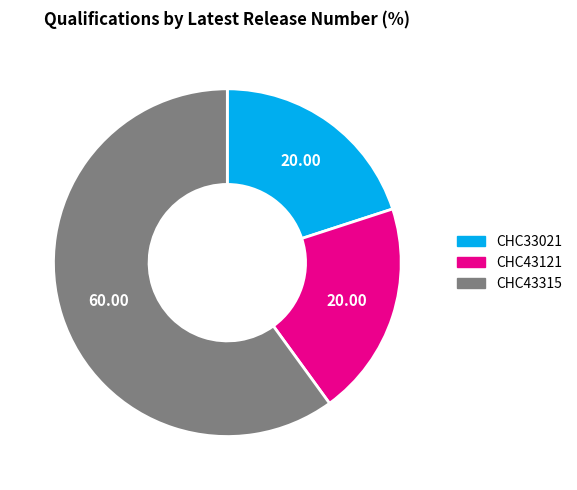

Between CHC33021 and CHC43315, which is larger?

CHC43315